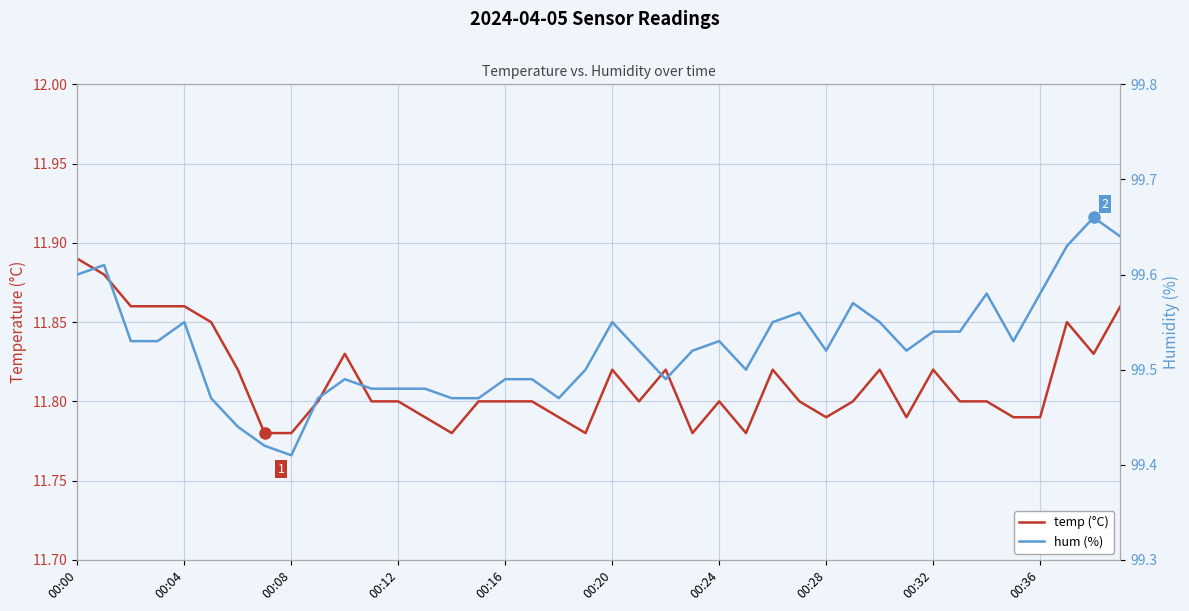

What is the minimum value shown in the chart?

11.8